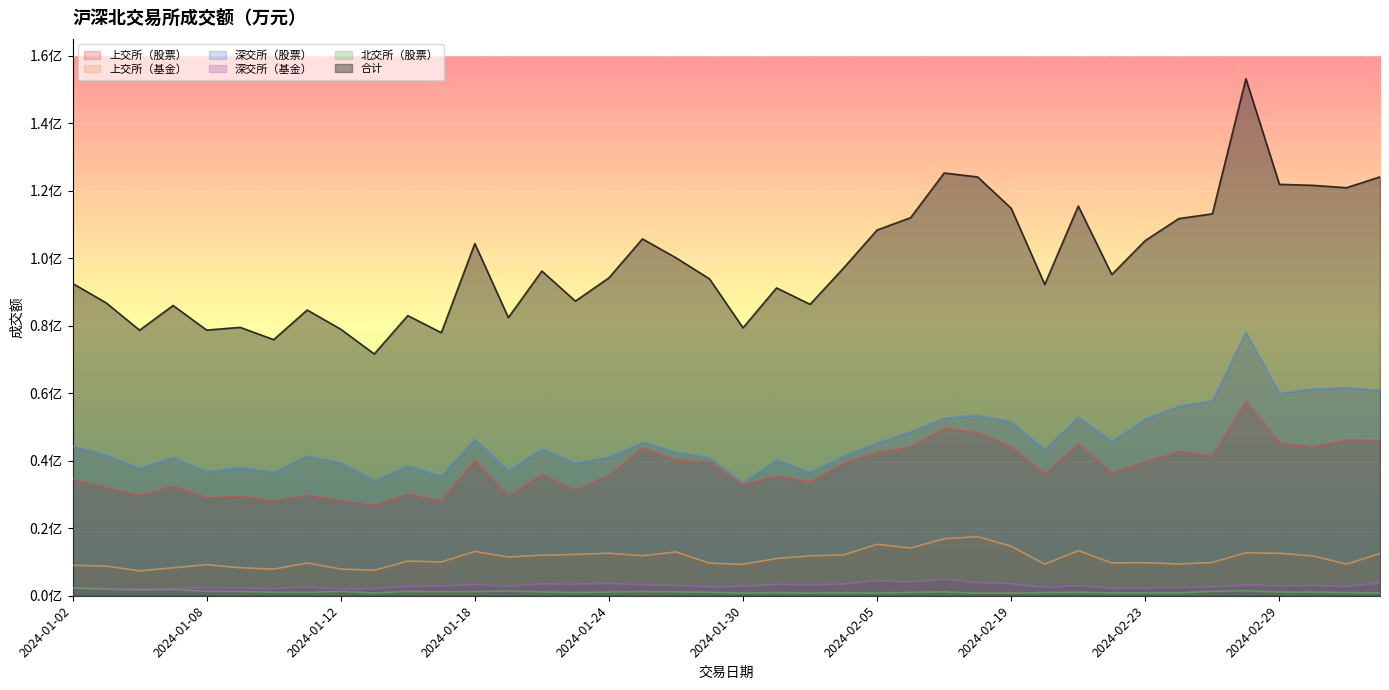

How many distinct data groups are displayed?

6